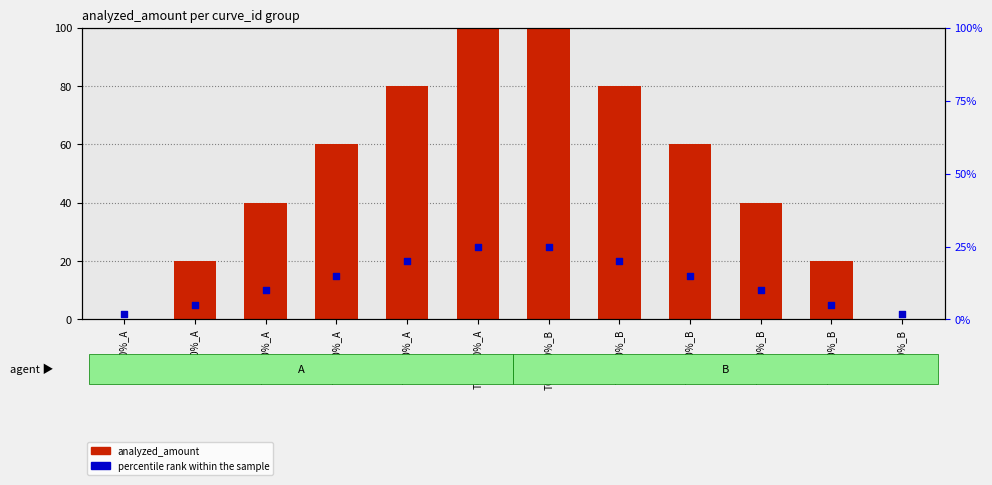

Which series contains the highest Y value?

analyzed_amount